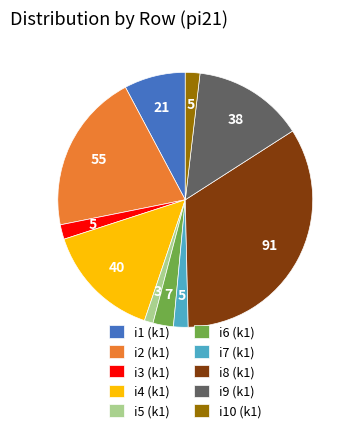

How many segments does this pie chart have?

10